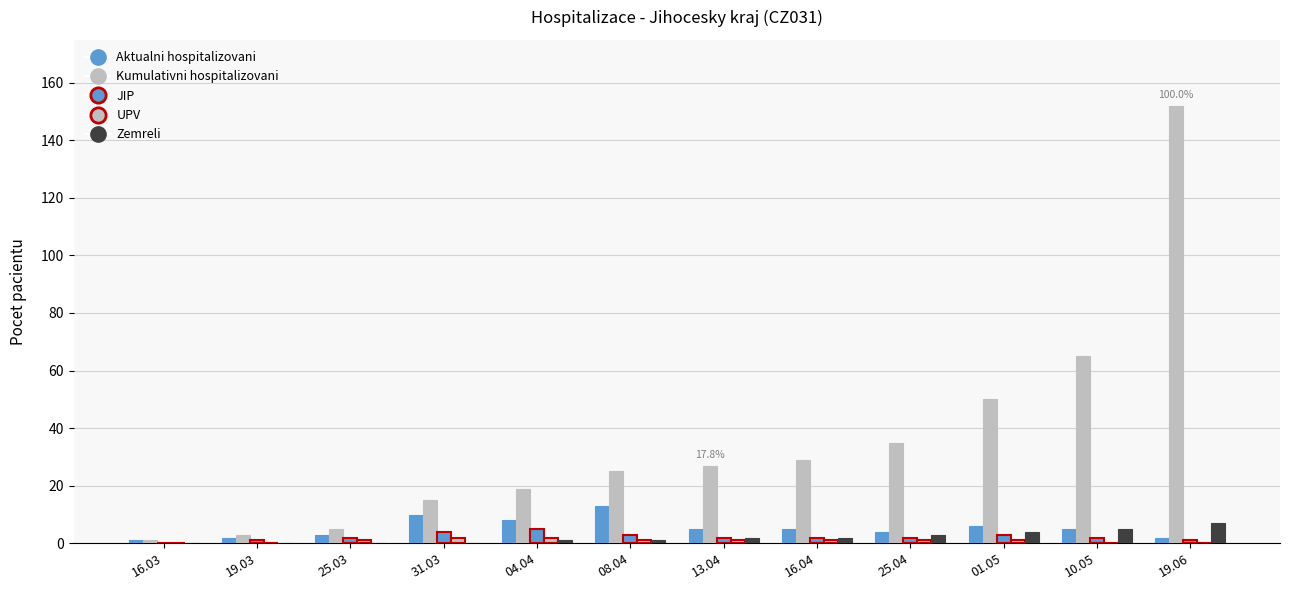

Count the number of data series in this chart.

5